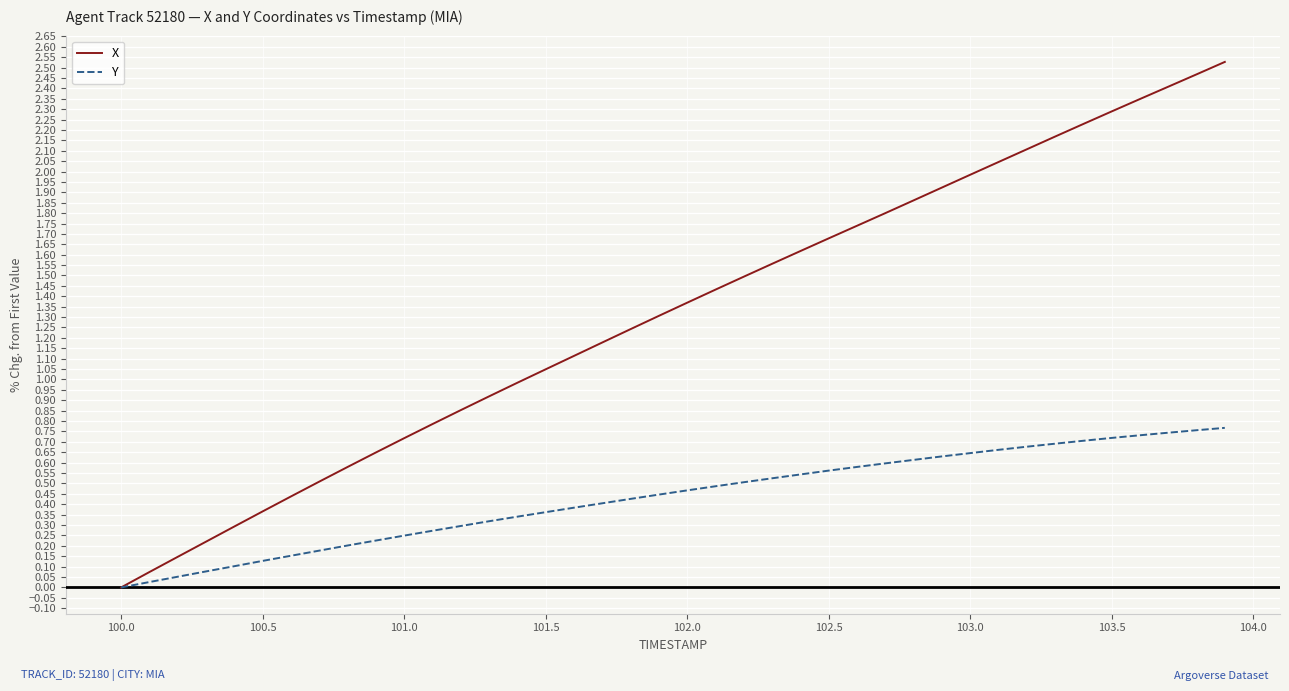

Rank the series by their maximum value, from highest to lowest.

X, Y